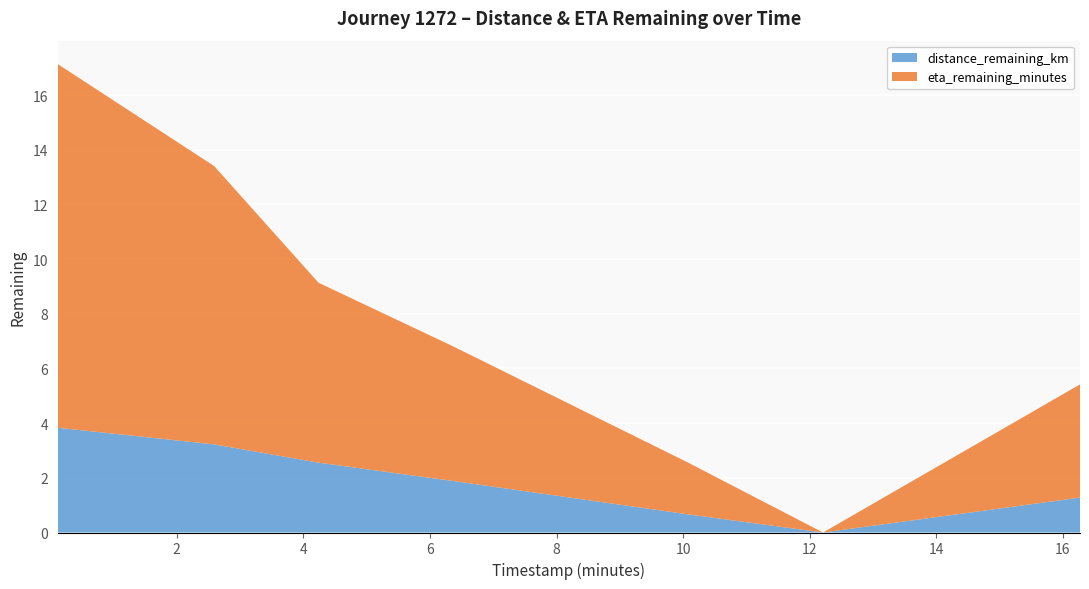

Reading left to right, list all the values displayed in this chart.

distance_remaining_km: 0.12=3.8	2.59=3.2	4.24=2.6	6.37=1.9	10.07=0.7	12.21=0.0	16.27=1.3
eta_remaining_minutes: 0.12=13.3	2.59=10.2	4.24=6.6	6.37=4.9	10.07=1.9	12.21=0.0	16.27=4.1
timestamp_minutes: 0.12=0.1	2.59=2.6	4.24=4.2	6.37=6.4	10.07=10.1	12.21=12.2	16.27=16.3